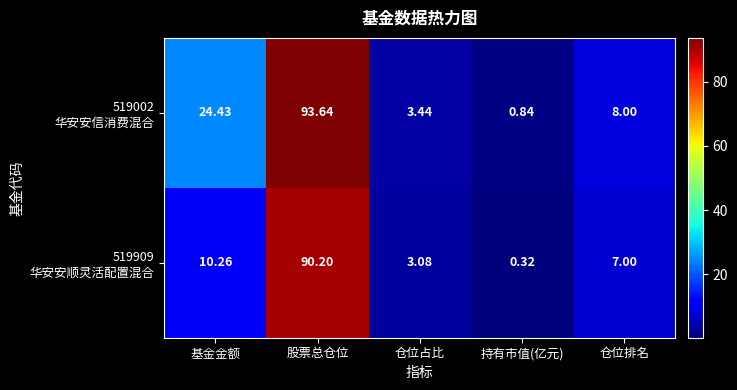

How many distinct data groups are displayed?

2